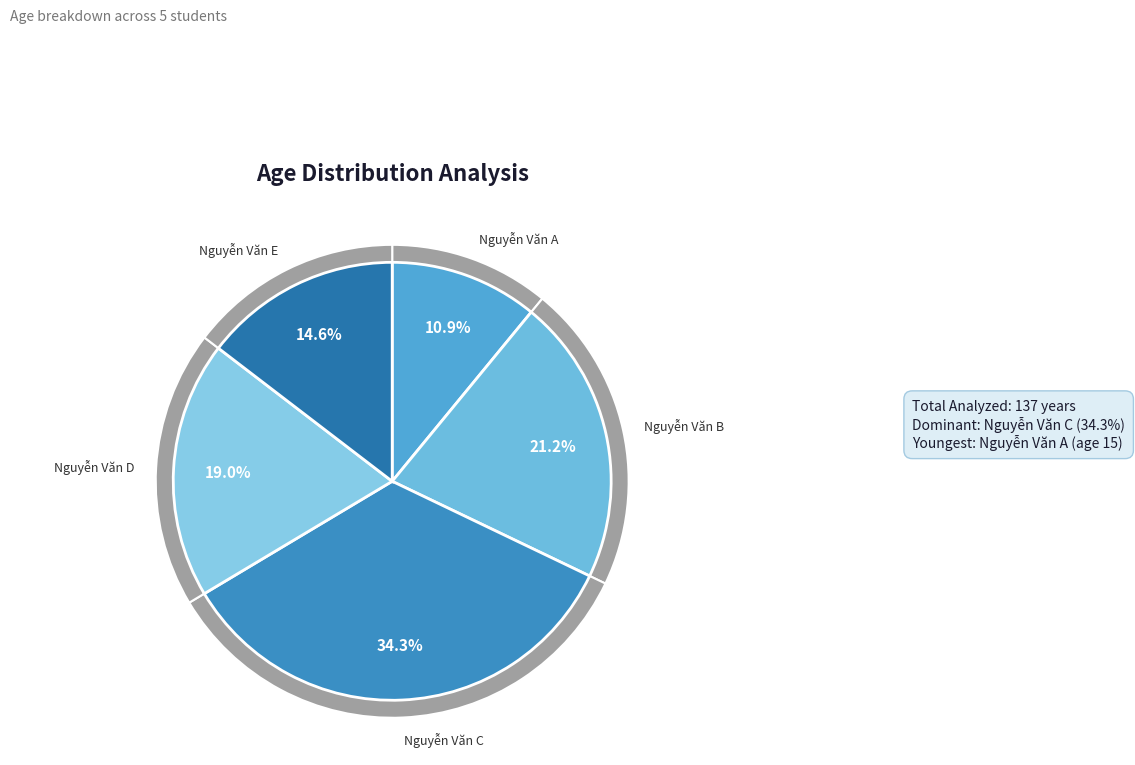

What is the ratio of the value at Nguyễn Văn B to the value at Nguyễn Văn A?

1.9